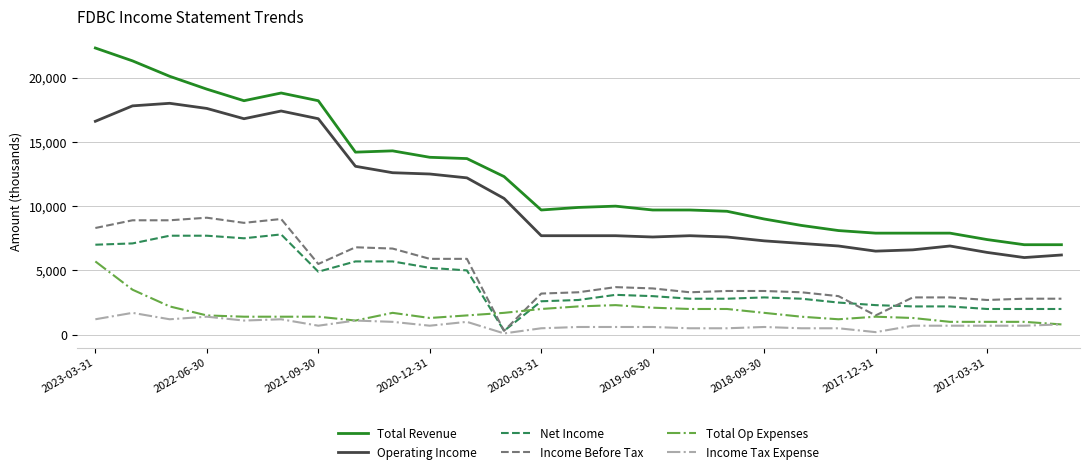

Which series has the widest spread of values?

Total Revenue